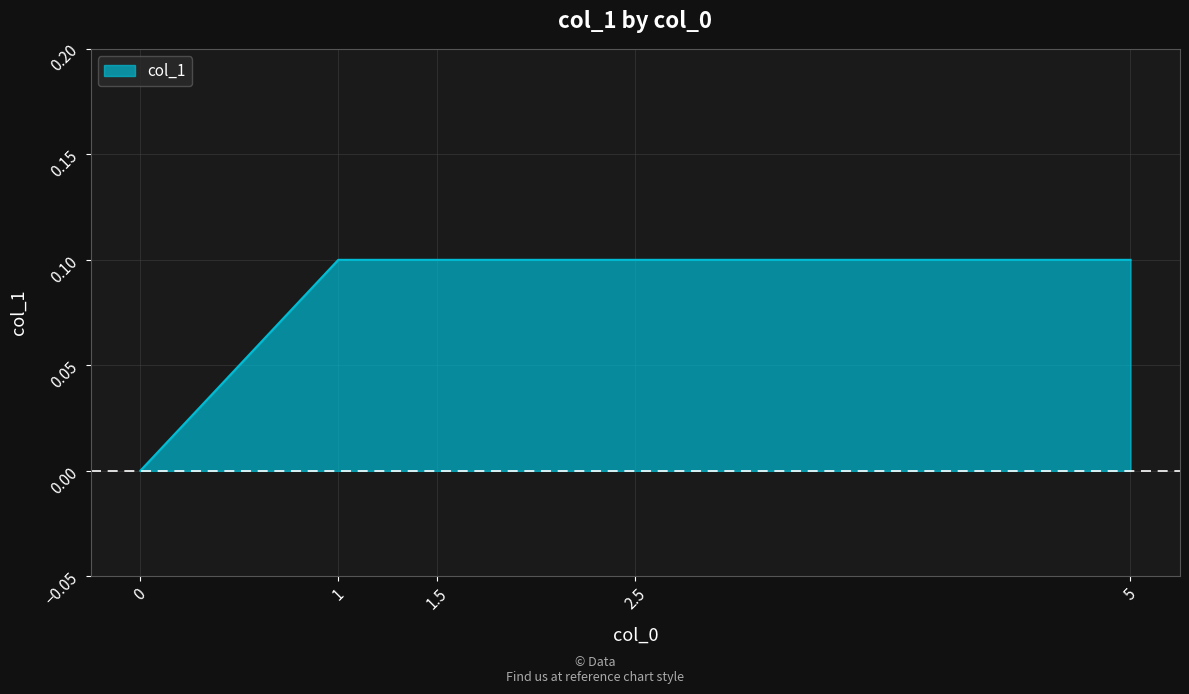

What value does the data have at 2.5?

0.1